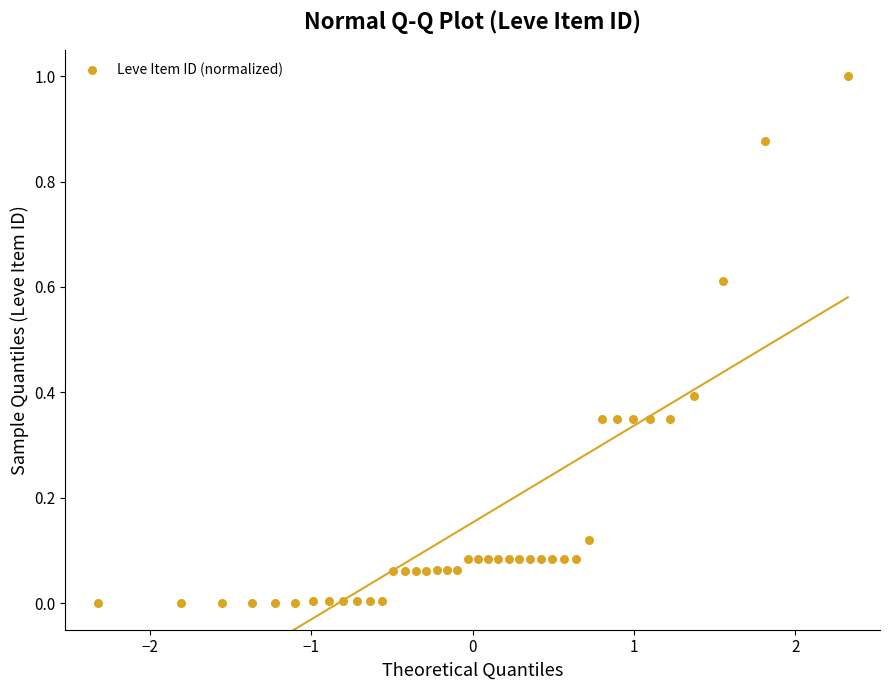

What is the range of Y values (max minus min)?

1.0